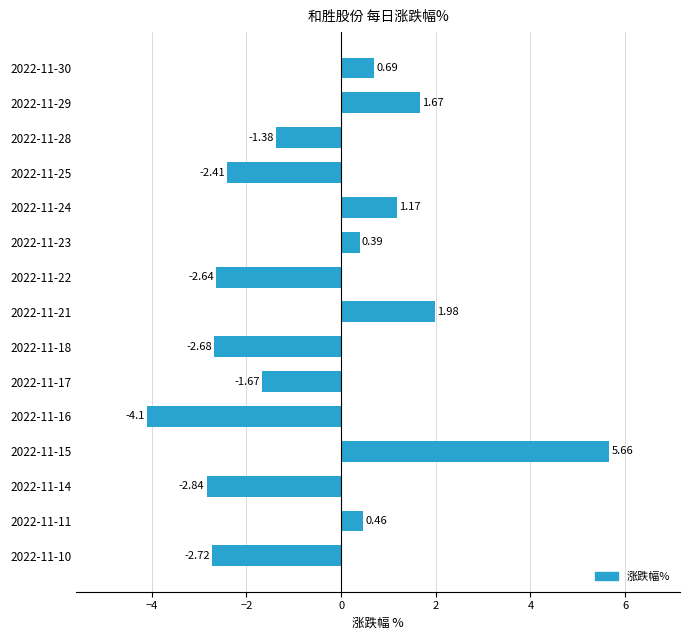

List the labels in order of value, largest first.

2022-11-15, 2022-11-21, 2022-11-29, 2022-11-24, 2022-11-30, 2022-11-11, 2022-11-23, 2022-11-28, 2022-11-17, 2022-11-25, 2022-11-22, 2022-11-18, 2022-11-10, 2022-11-14, 2022-11-16